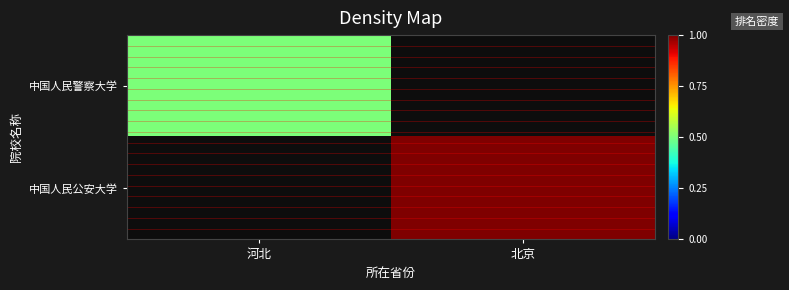

Reading left to right, list all the values displayed in this chart.

中国人民警察大学: 河北=1	北京=0
中国人民公安大学: 河北=0	北京=2